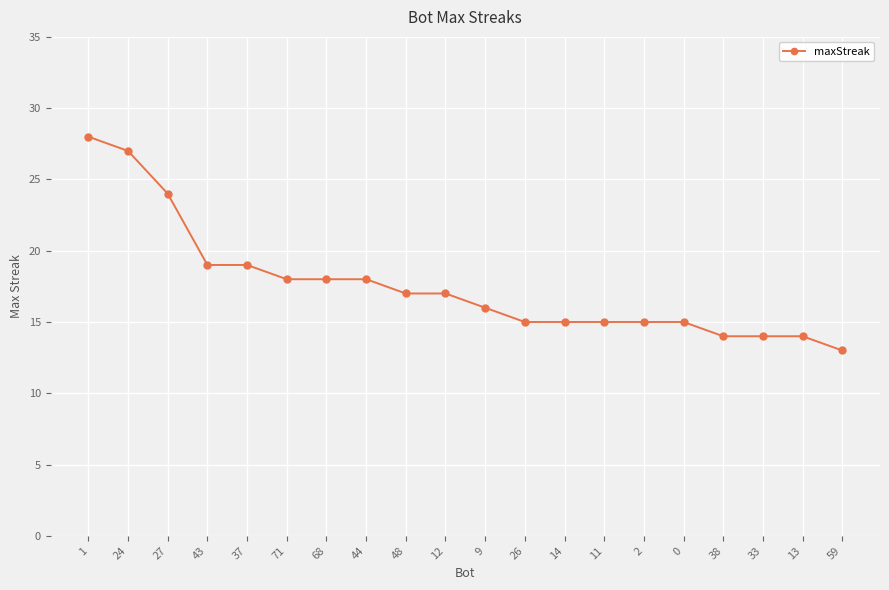

Reading left to right, what are all the values shown in this chart?

1=28	24=27	27=24	43=19	37=19	71=18	68=18	44=18	48=17	12=17	9=16	26=15	14=15	11=15	2=15	0=15	38=14	33=14	13=14	59=13